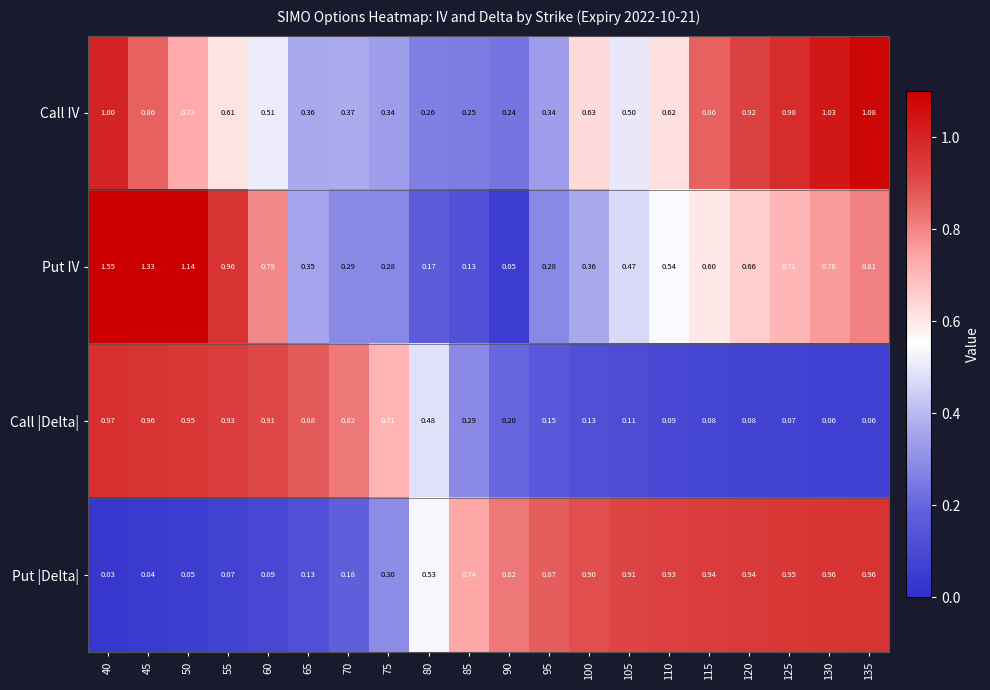

Count the number of data series in this chart.

4